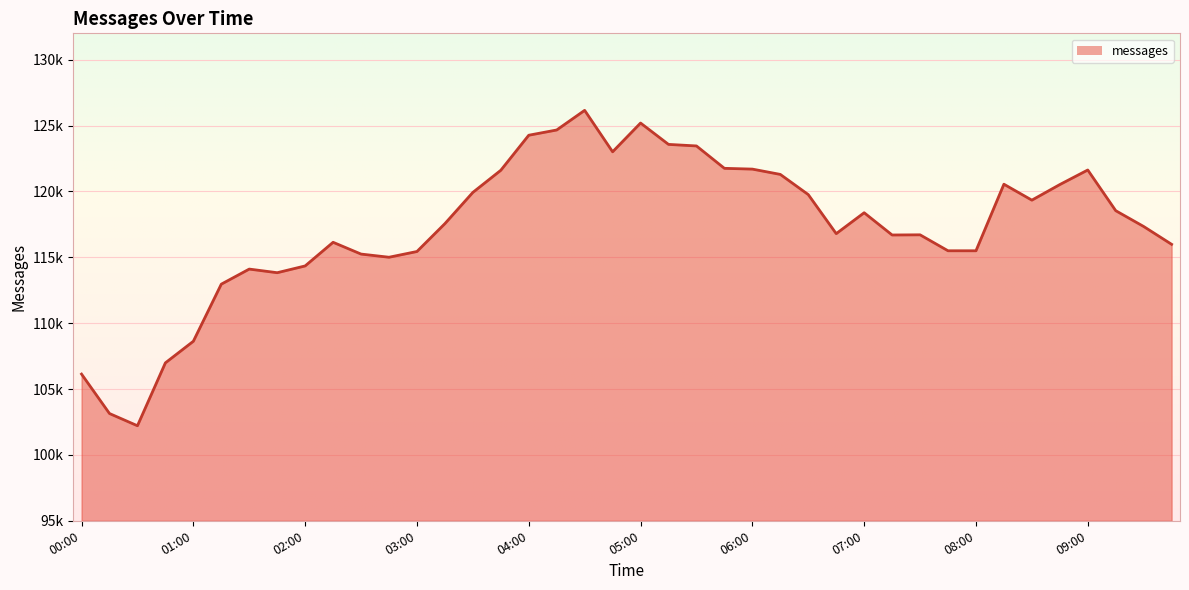

Does the chart display data point markers on the line(s)?

No